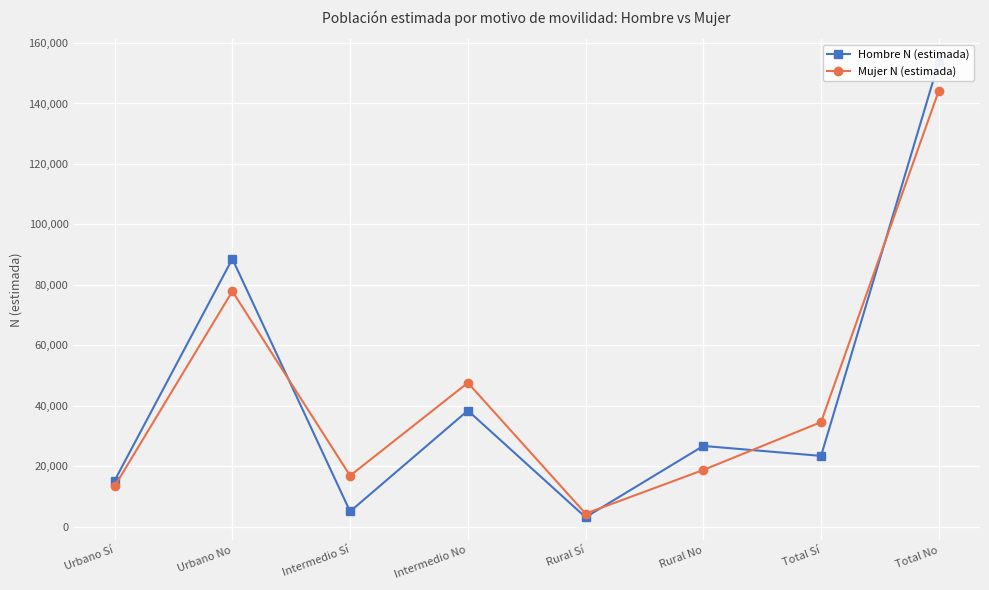

Read the Hombre N (estimada) value at Total No, to the nearest 10.

153740